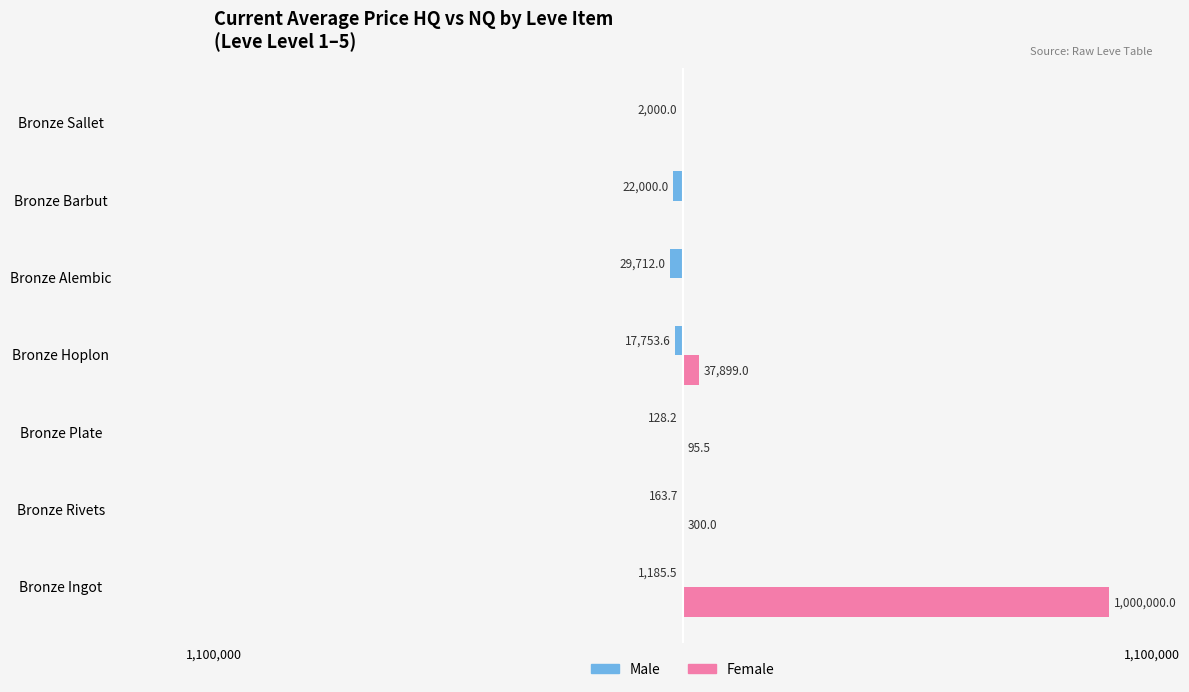

Reading left to right, extract all data points from this chart.

Male: -1185.5	-163.7	-128.2	-17753.6	-29712.0	-22000.0	-2000.0
Female: 1000000.0	300.0	95.5	37899.0	0.0	0.0	0.0